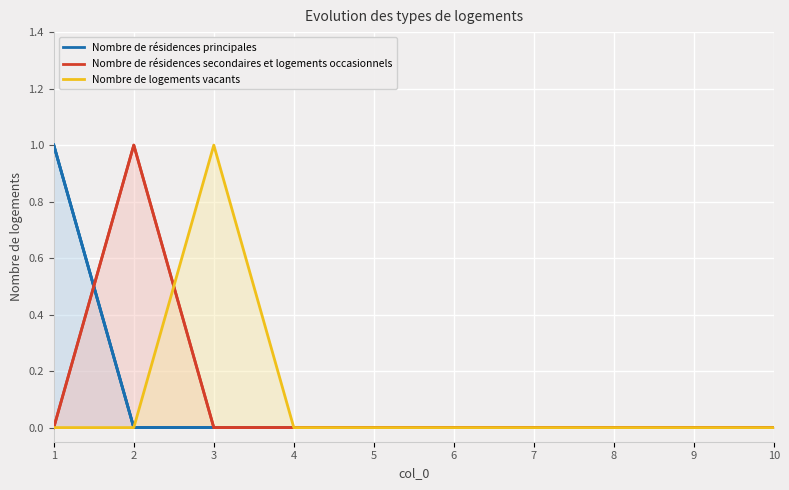

What is the difference between the maximum and minimum values in the Nombre de résidences principales series?

1